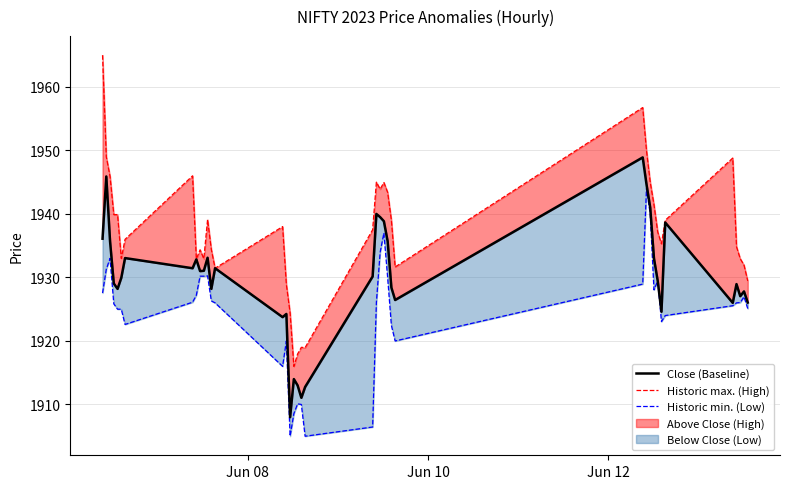

Which series has the largest total across all categories?

Historic max. (High)